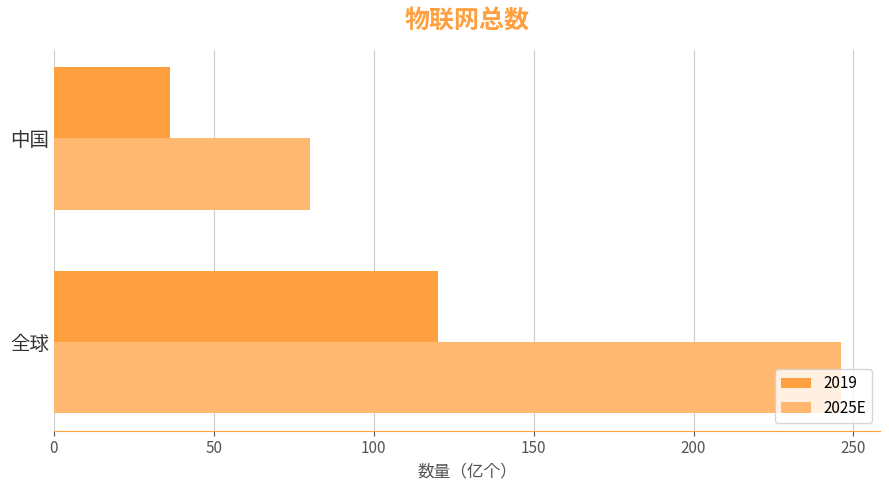

List the series in order of their peak value, lowest first.

2019, 2025E